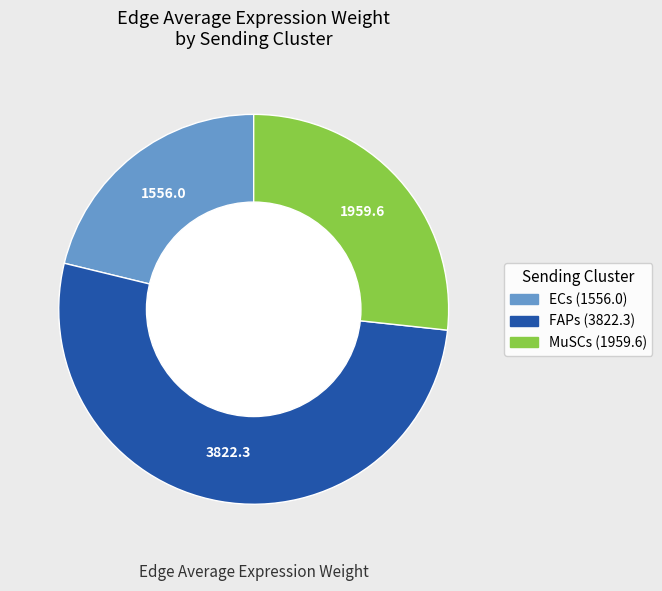

Is it true that FAPs is 52% of the pie?

True